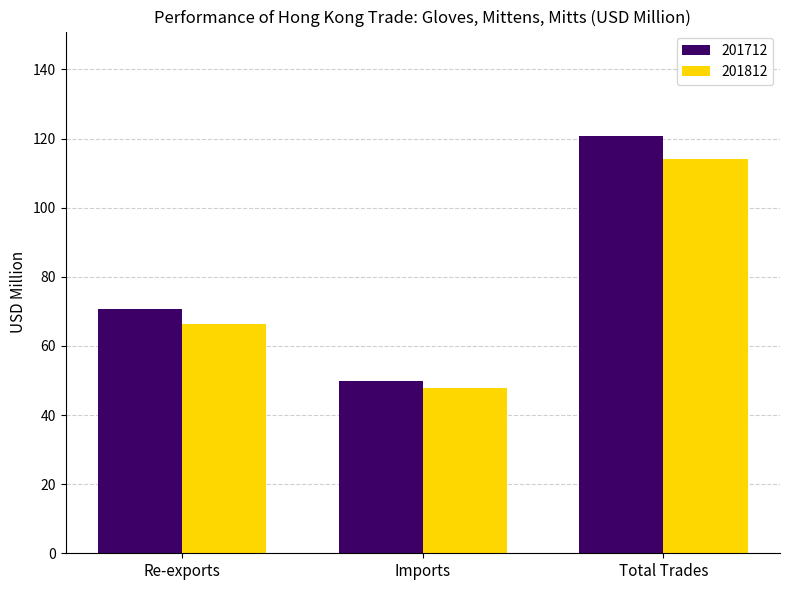

What is the label of the 3rd bar from the right?

Re-exports